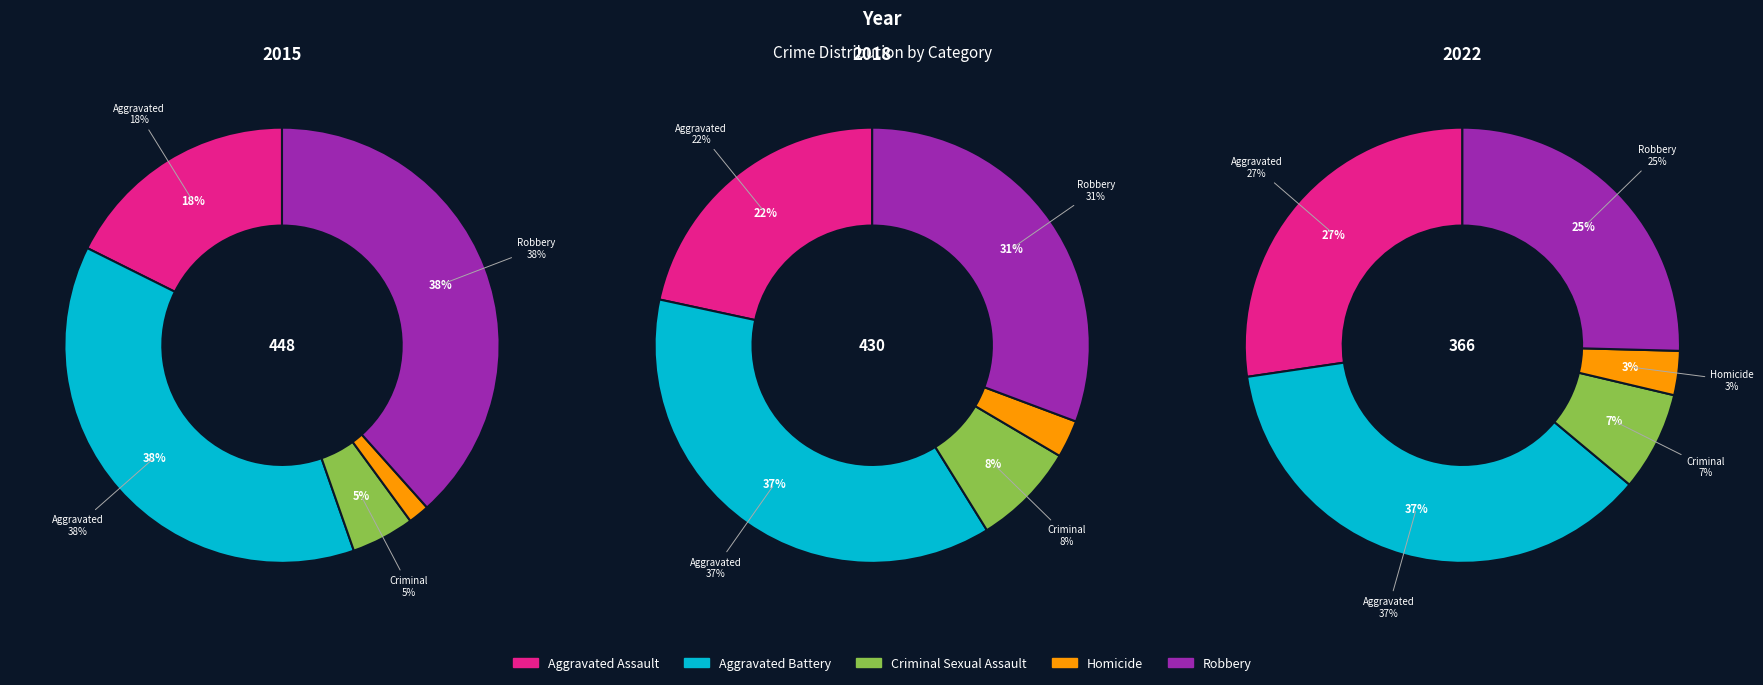

What percentage is NOT represented by Aggravated Battery?

62.3%